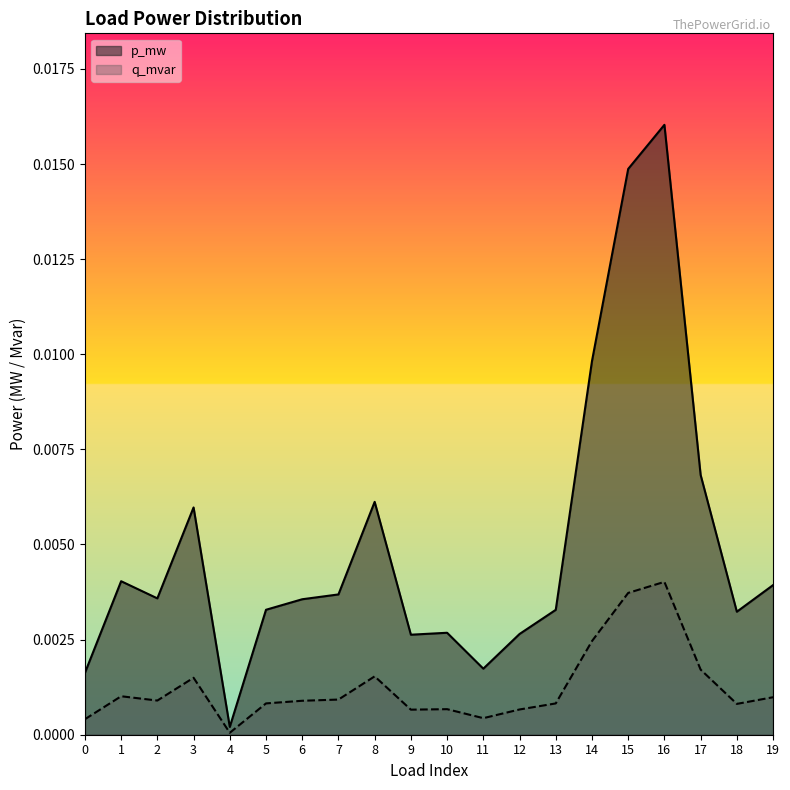

How many lines are shown in the chart?

2